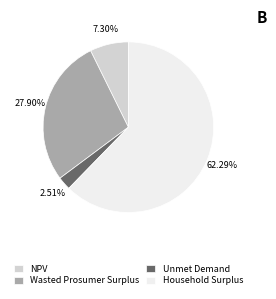

What is the largest slice in the pie chart?

Household Surplus